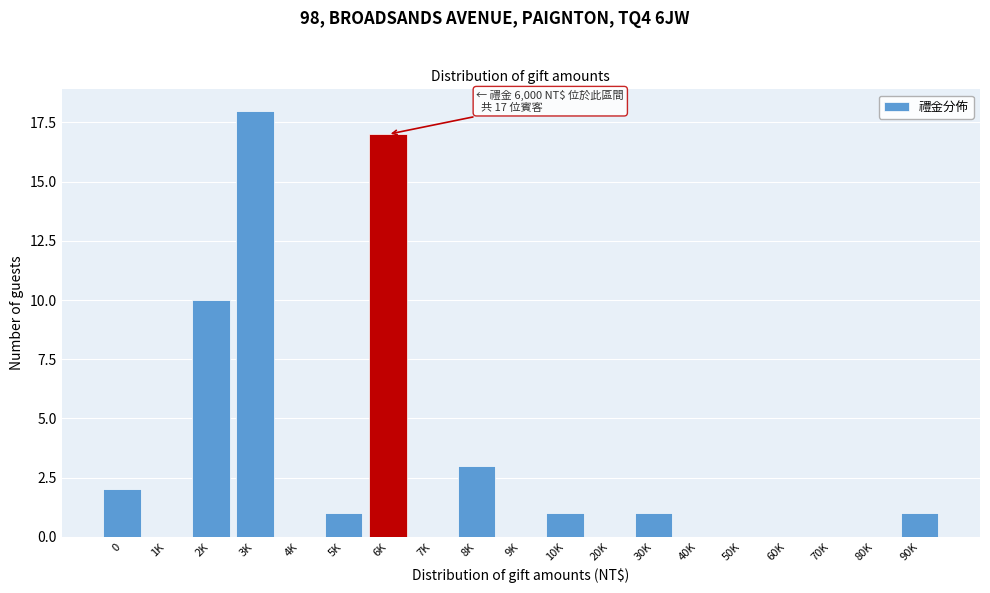

Reading left to right, list all the values displayed in this chart.

0=2	1K=0	2K=10	3K=18	4K=0	5K=1	6K=17	7K=0	8K=3	9K=0	10K=1	20K=0	30K=1	40K=0	50K=0	60K=0	70K=0	80K=0	90K=1